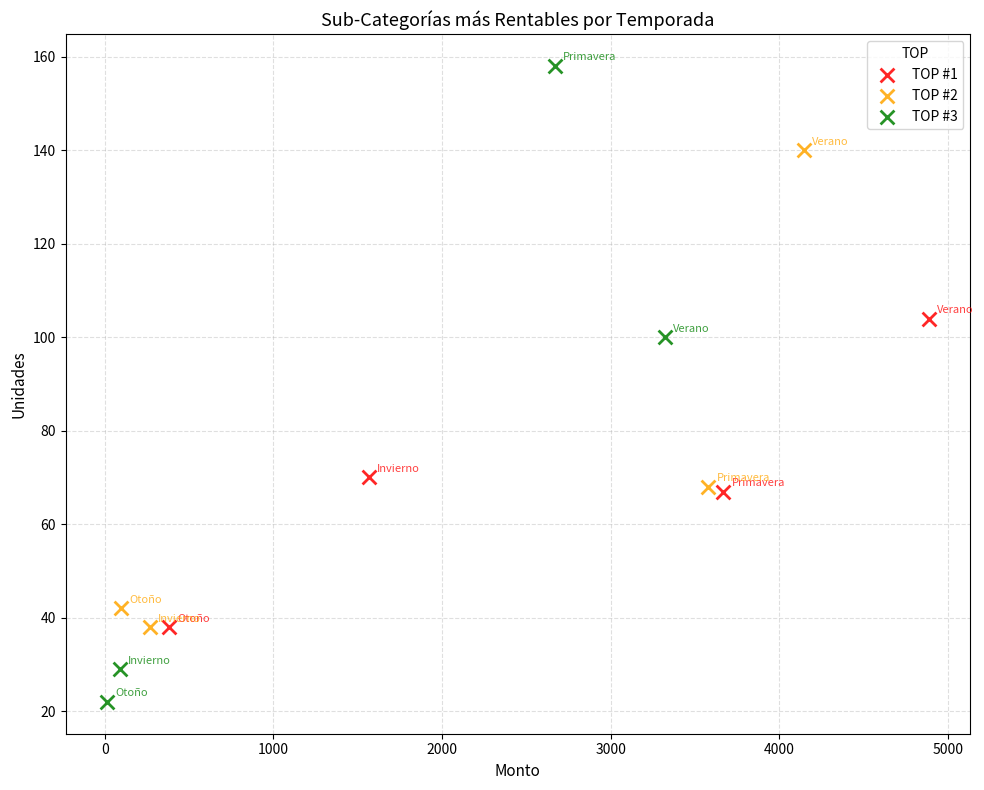

Which series reaches the maximum Y coordinate?

TOP #3